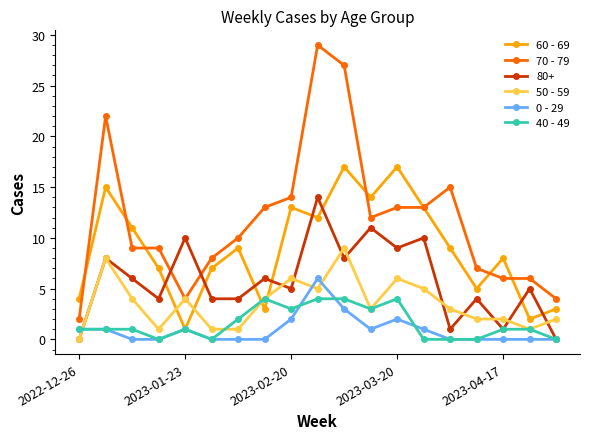

True or false: 0 - 29 has more than 1 interior local peaks.

True